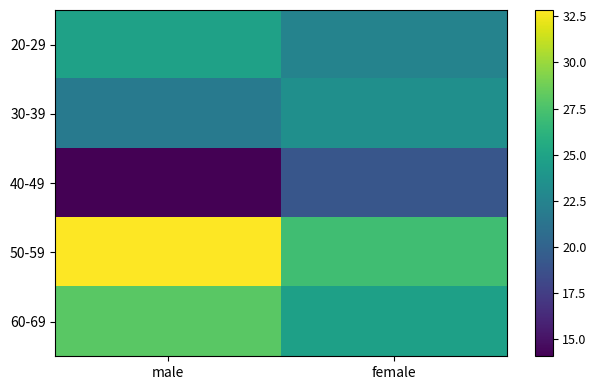

What value does the 20-29 series have at female?

22.5